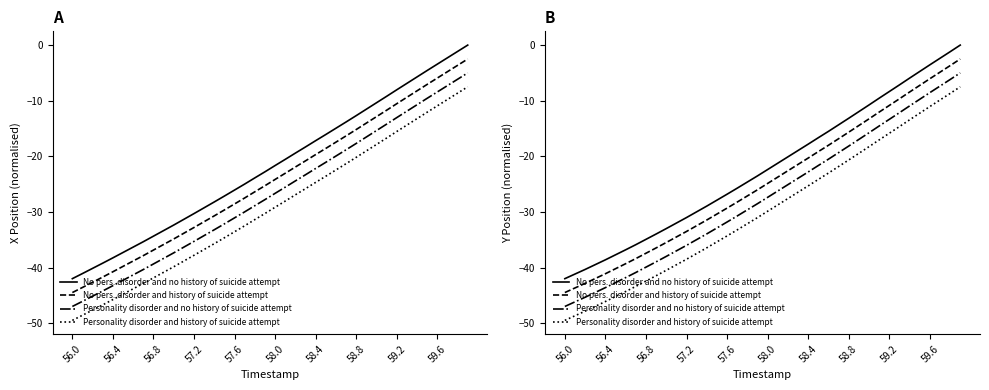

True or false: Personality disorder and no history of suicide attempt and No pers. disorder and history of suicide attempt cross at least once.

False